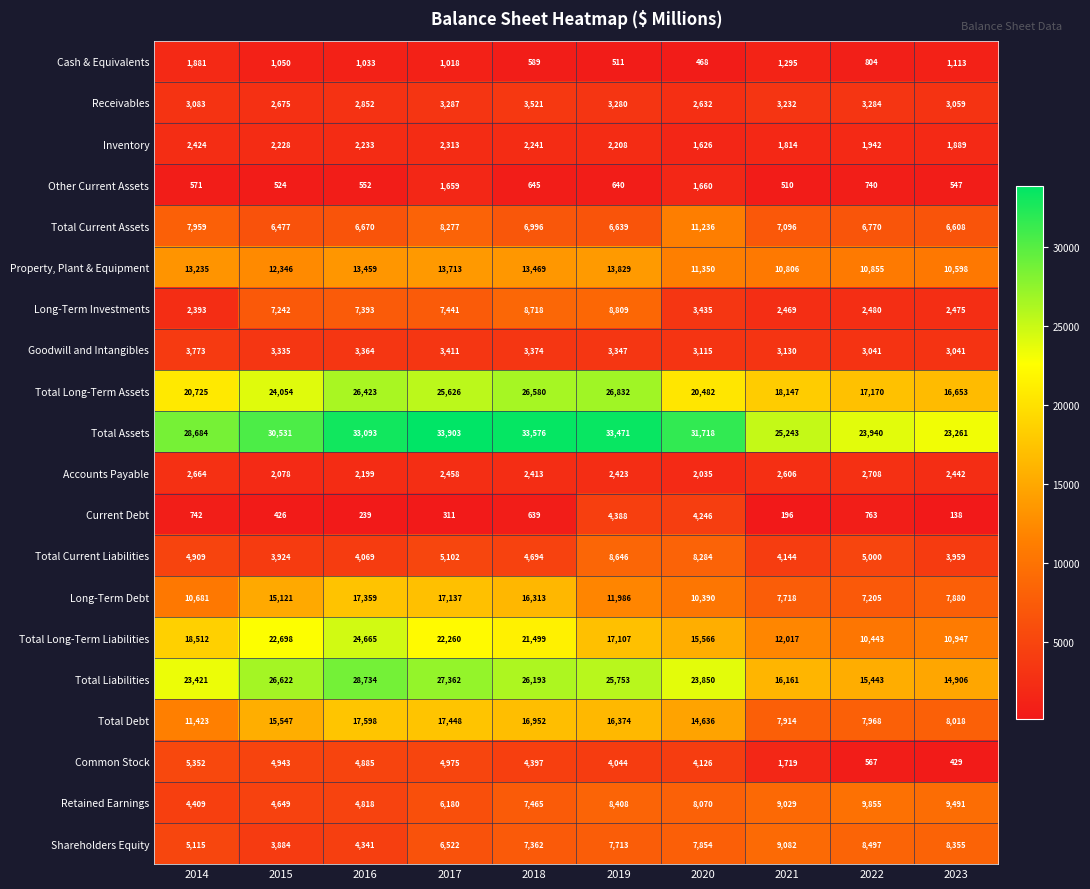

Is it true that Receivables equals 1737 at 2023?

False